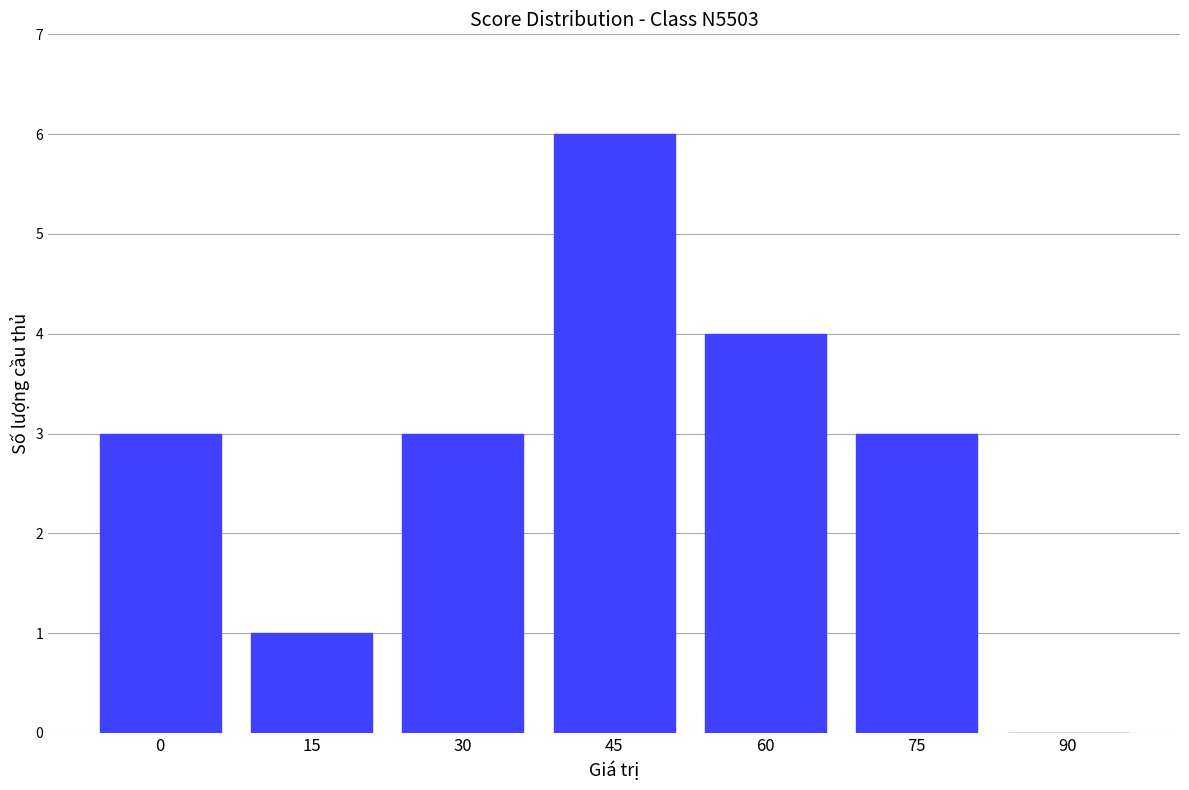

Which has a higher value, 30 or 60?

60